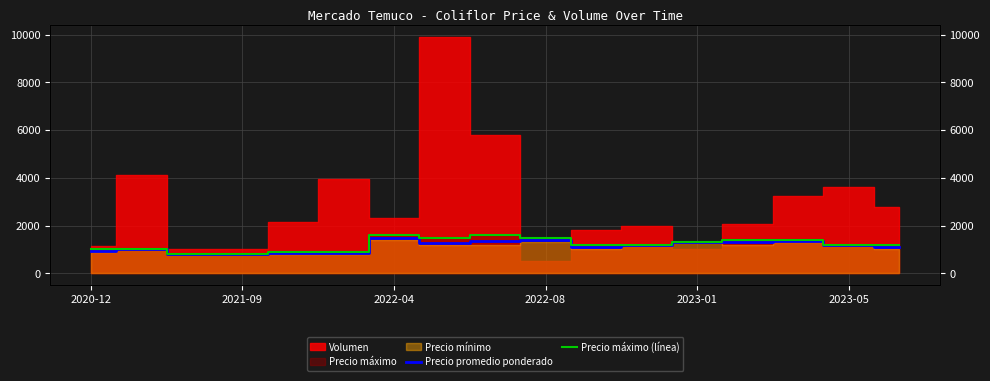

How many data points in Precio promedio ponderado are less than 1200?

8